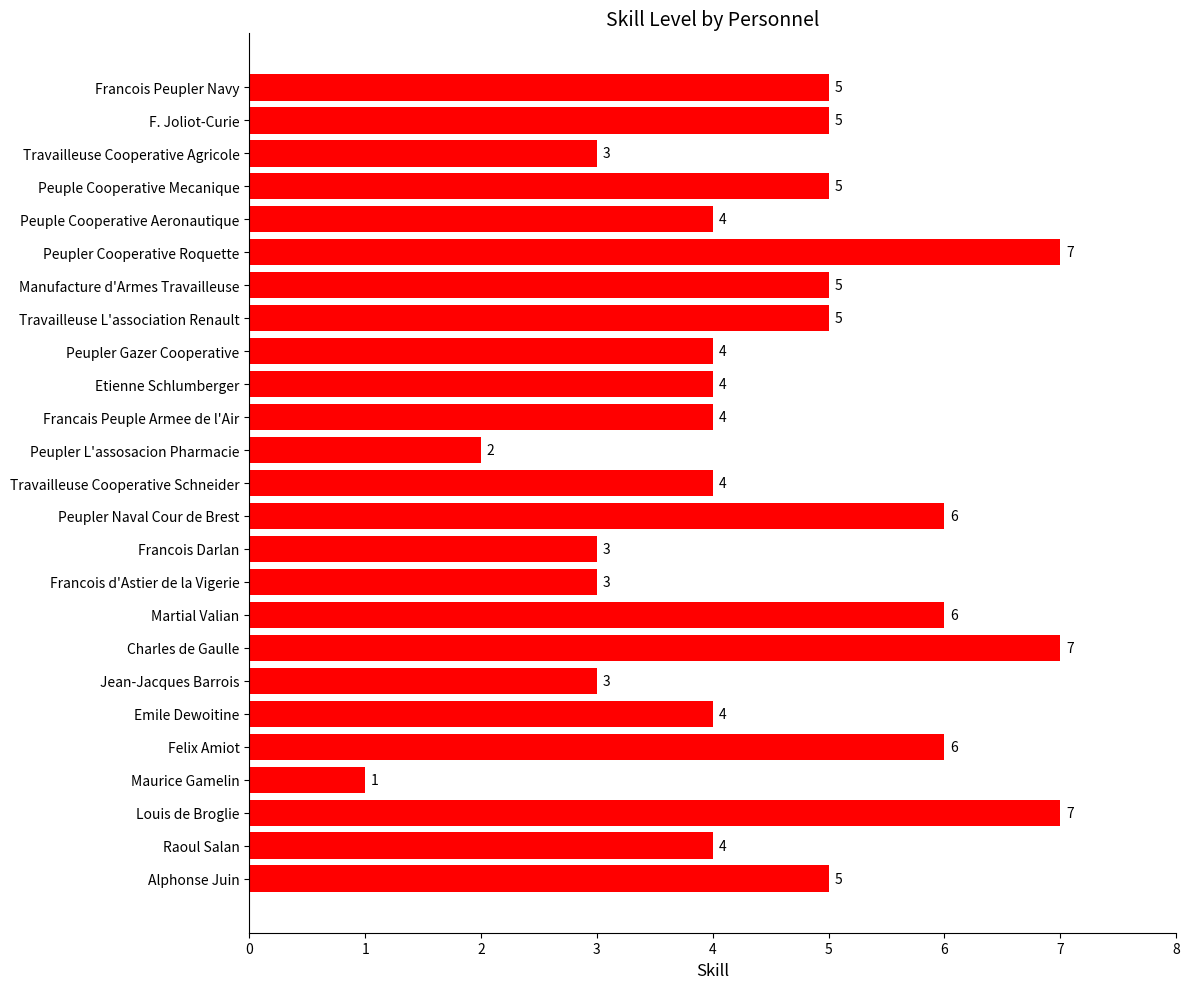

What is the change in value from Peuple Cooperative Mecanique to Martial Valian?

+1